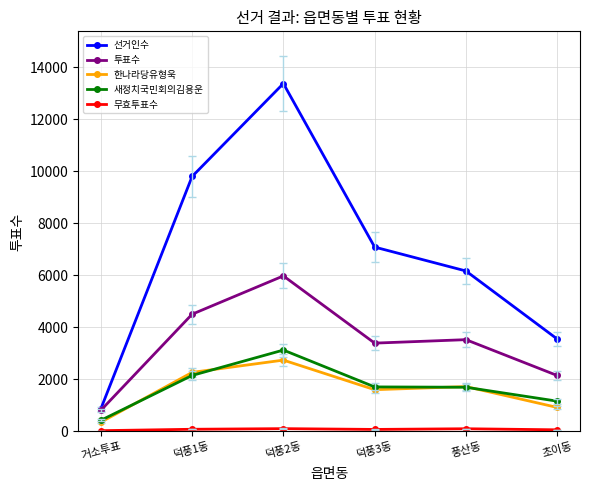

How many values in the 새정치국민회의김용운 series are below 1713?

3